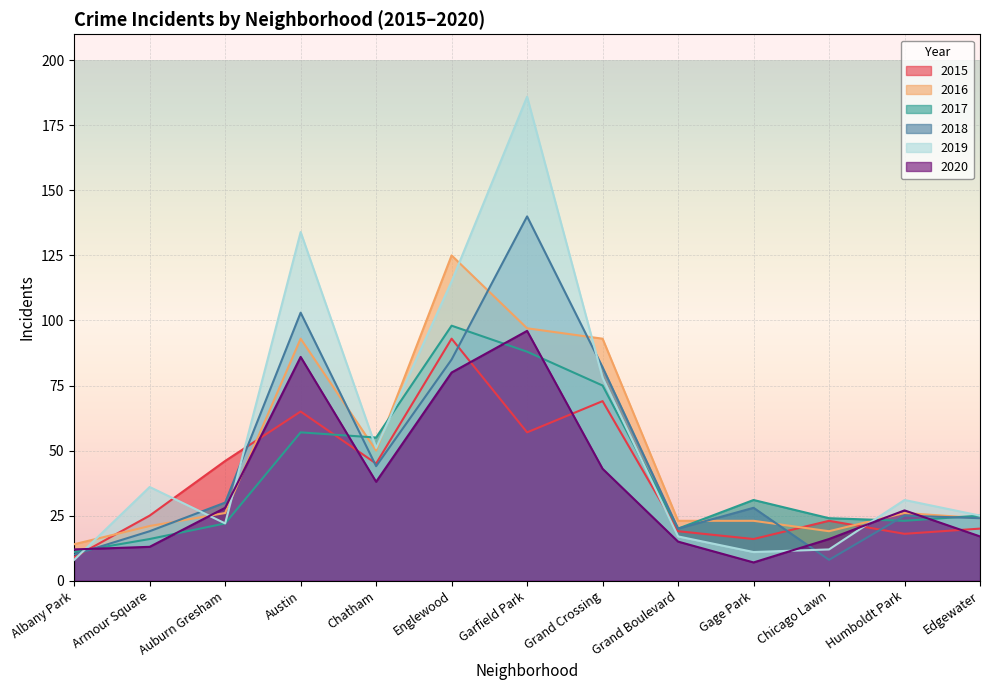

How many lines are shown in the chart?

6